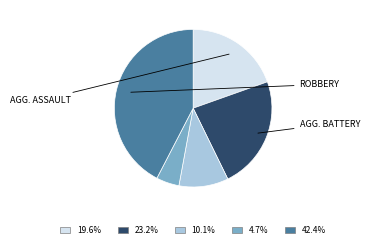

Is there a majority slice in this chart?

No